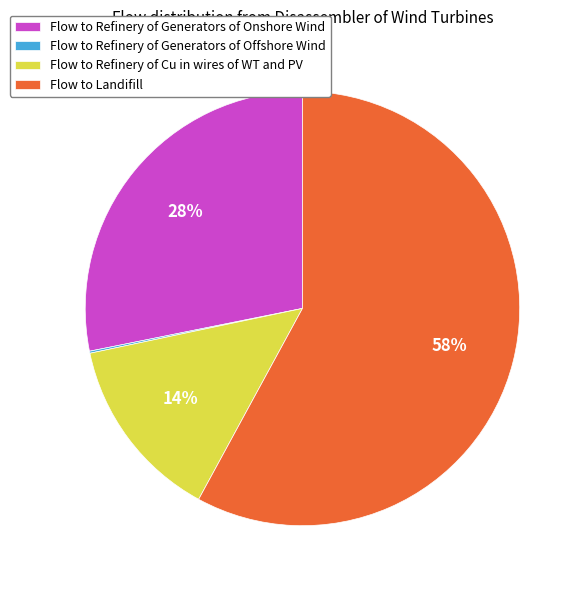

The Flow to Refinery of Generators of Onshore Wind slice represents 28% of the pie. True or false?

True